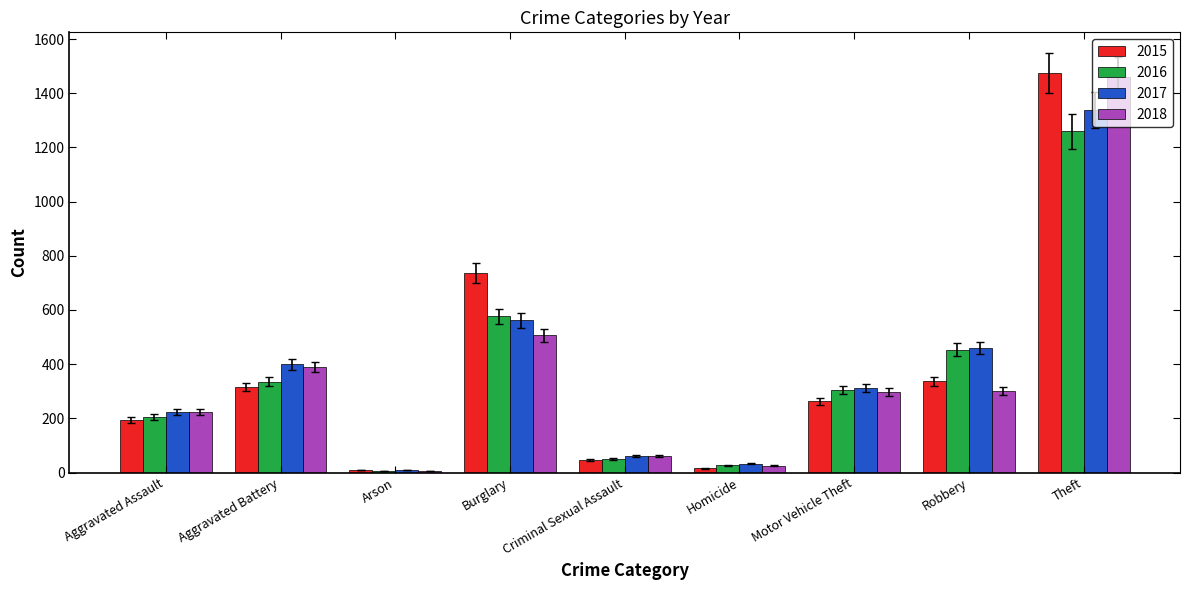

Between Motor Vehicle Theft and Robbery, which series saw the biggest shift?

2016